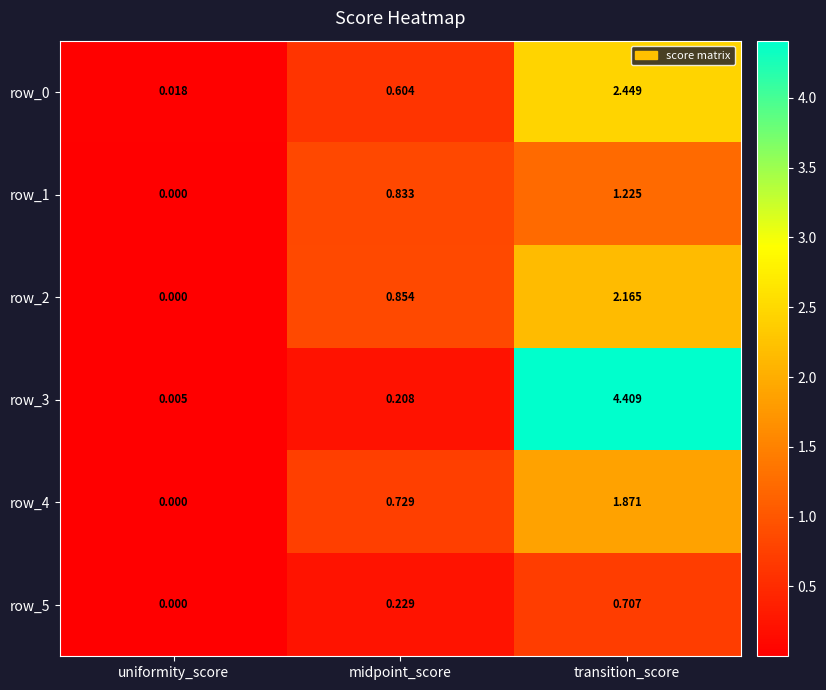

At which category does the chart reach its peak across all series?

transition_score